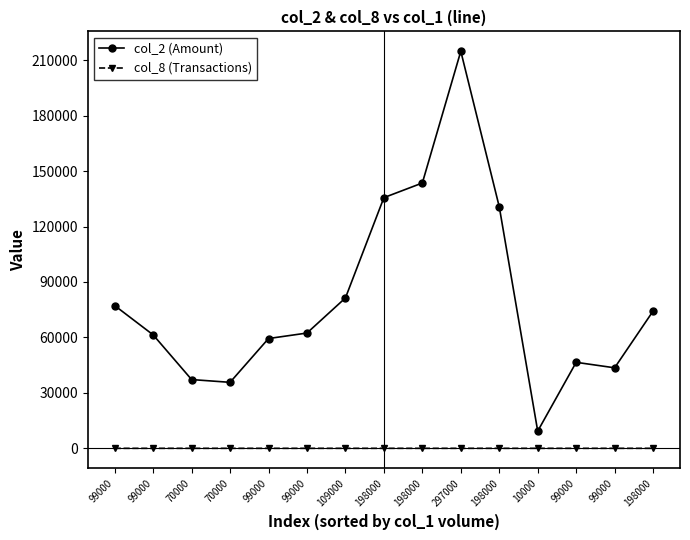

Is this an area chart (filled region under the line)?

No